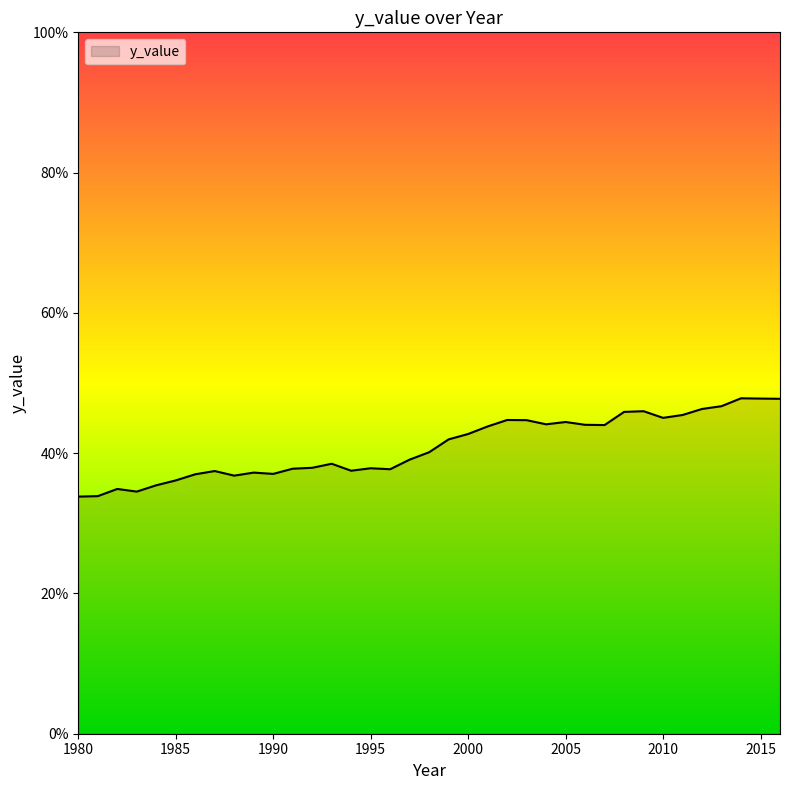

What is the smallest value displayed?

33.8